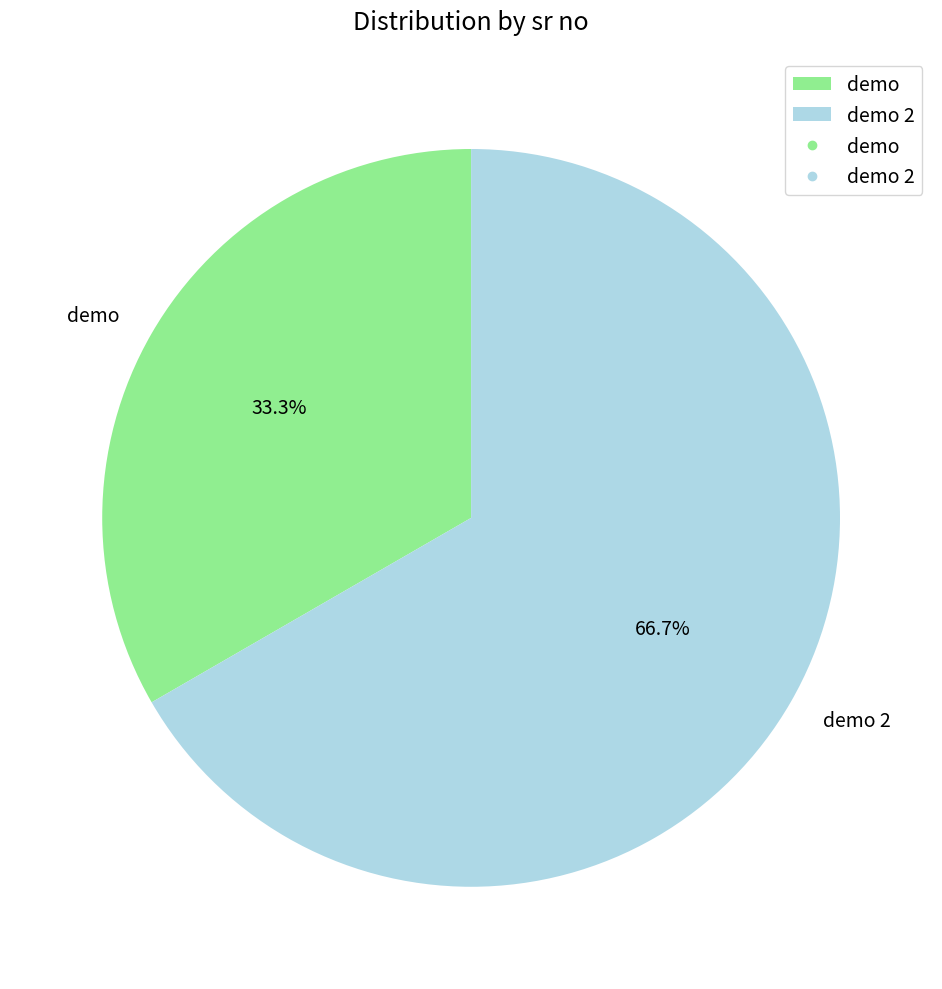

What is the ratio of the value at demo 2 to the value at demo?

2.0